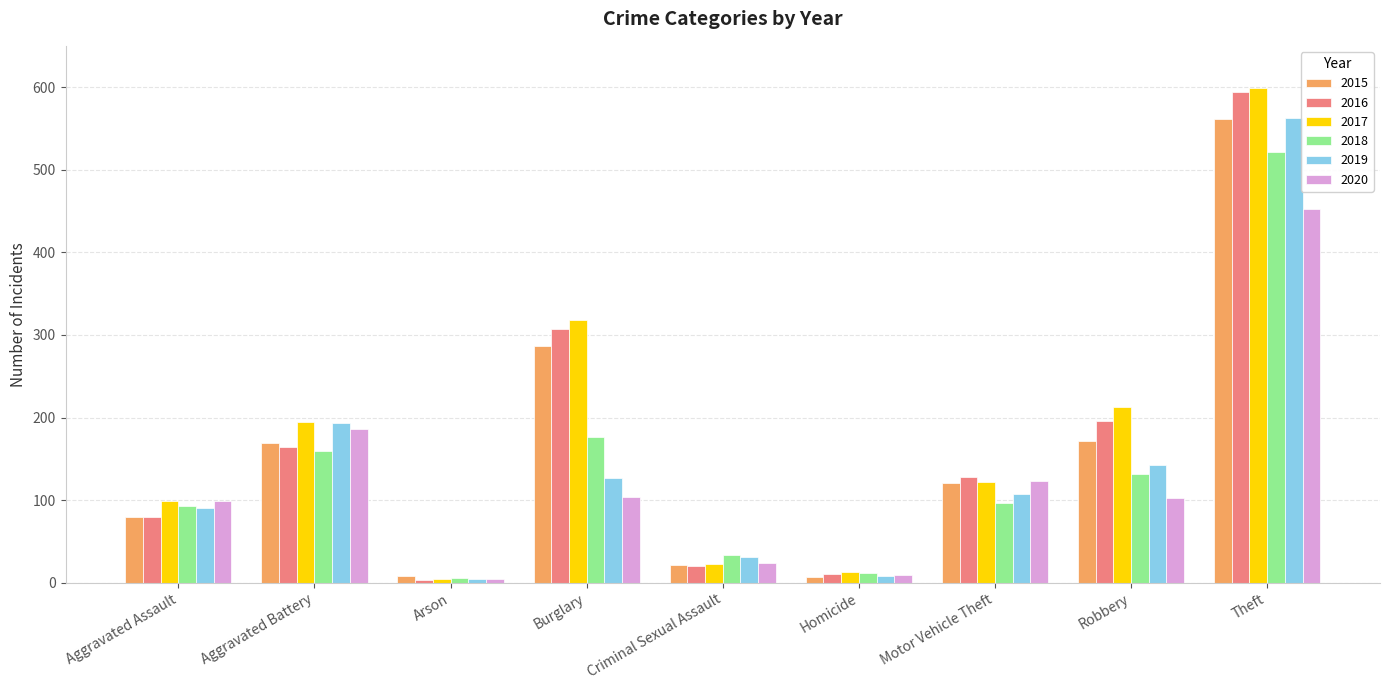

Which label corresponds to the largest value in the chart?

Theft